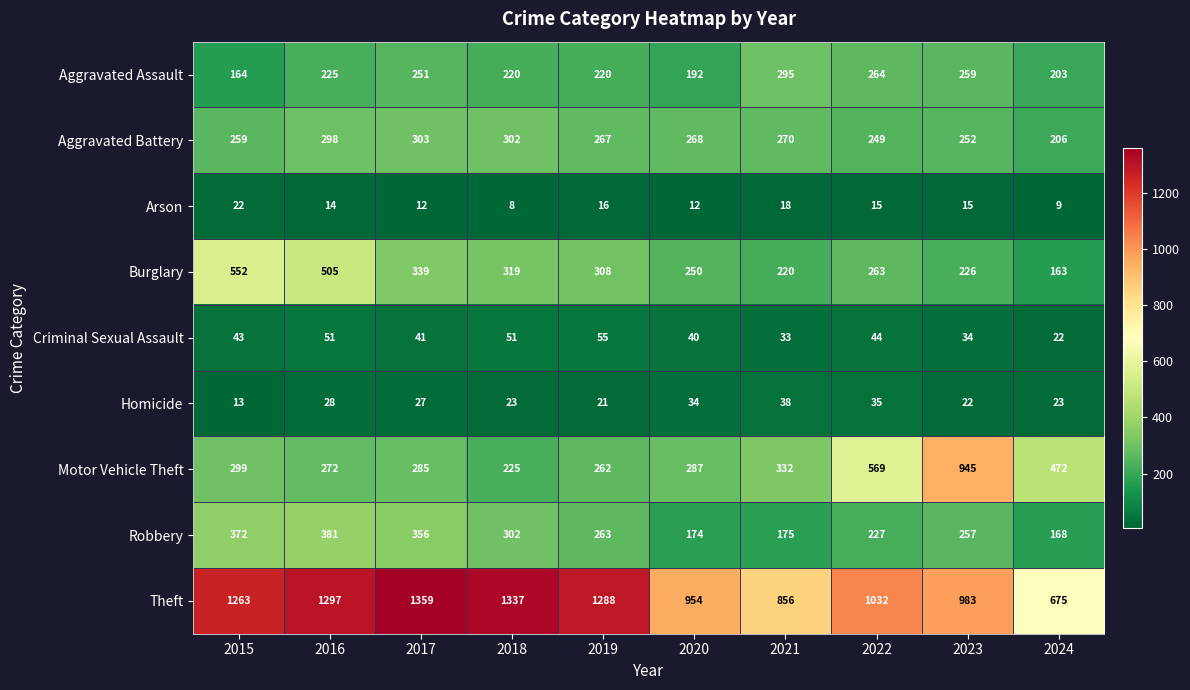

What is the sum of all Arson values?

141